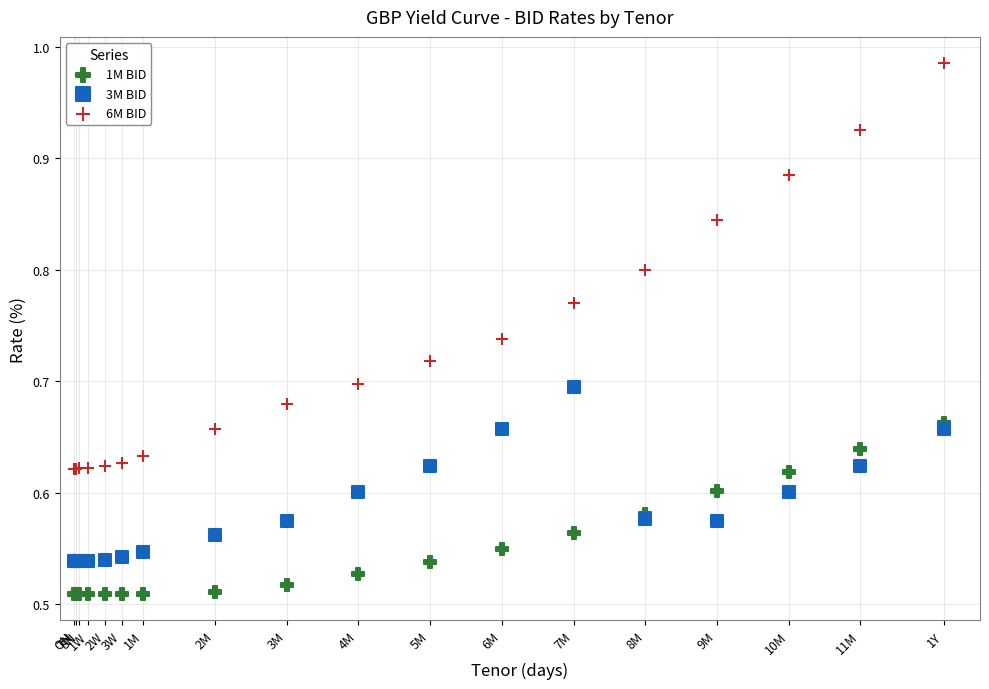

Which series contains the highest Y value?

6M BID